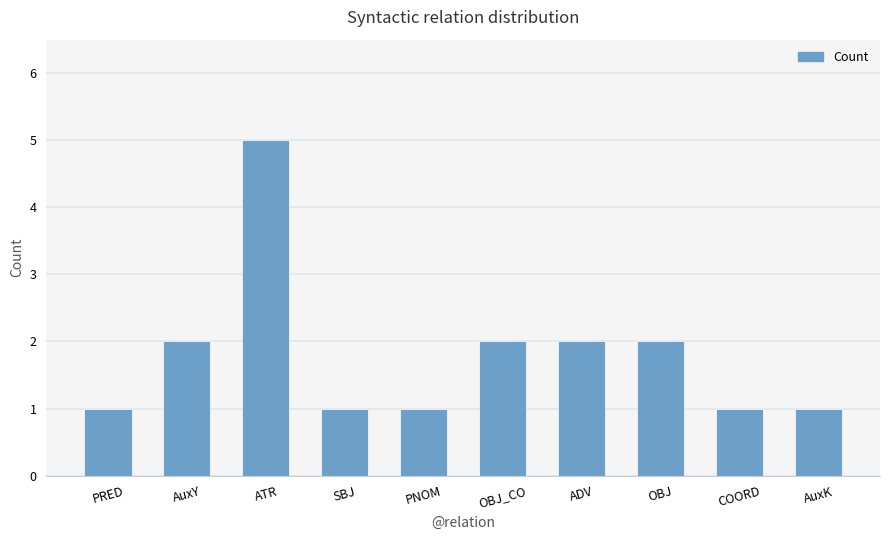

What is the sum of the values at OBJ_CO and COORD?

3